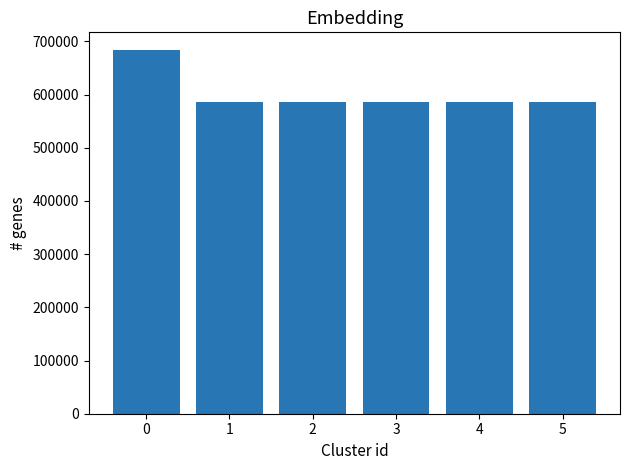

What is the greatest value displayed?

682821